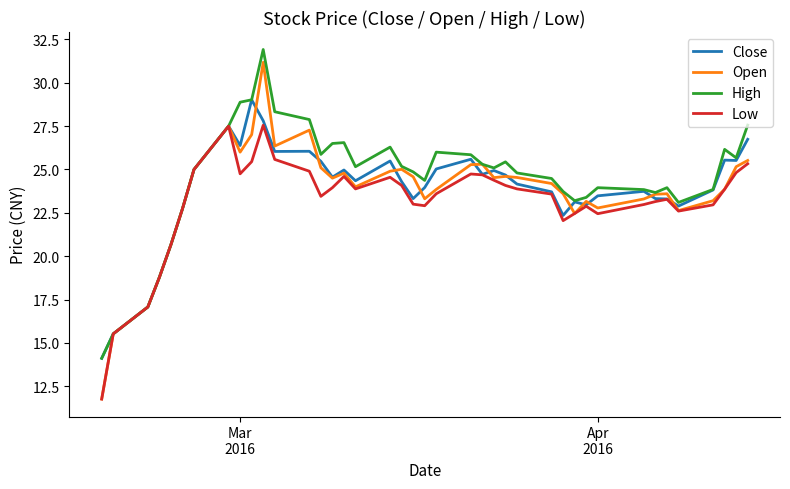

What is the lowest value of the High series?

14.1